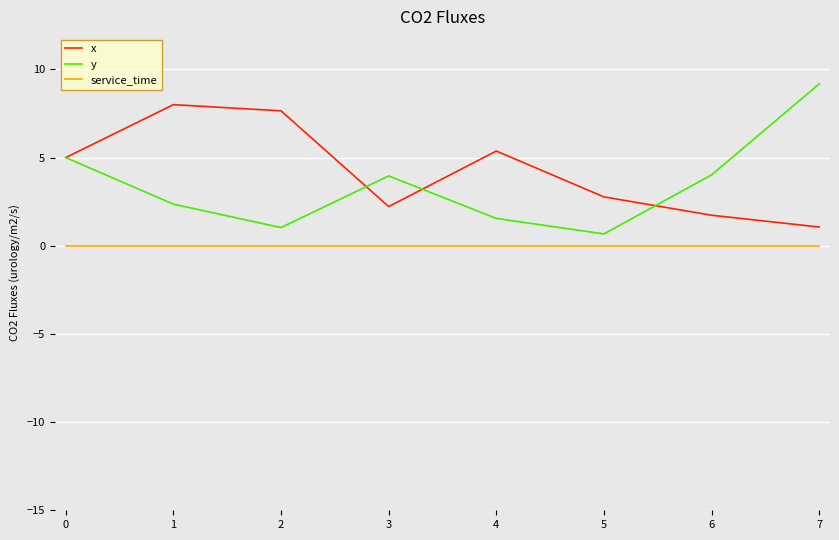

What is the total value across all series at 3?

6.2